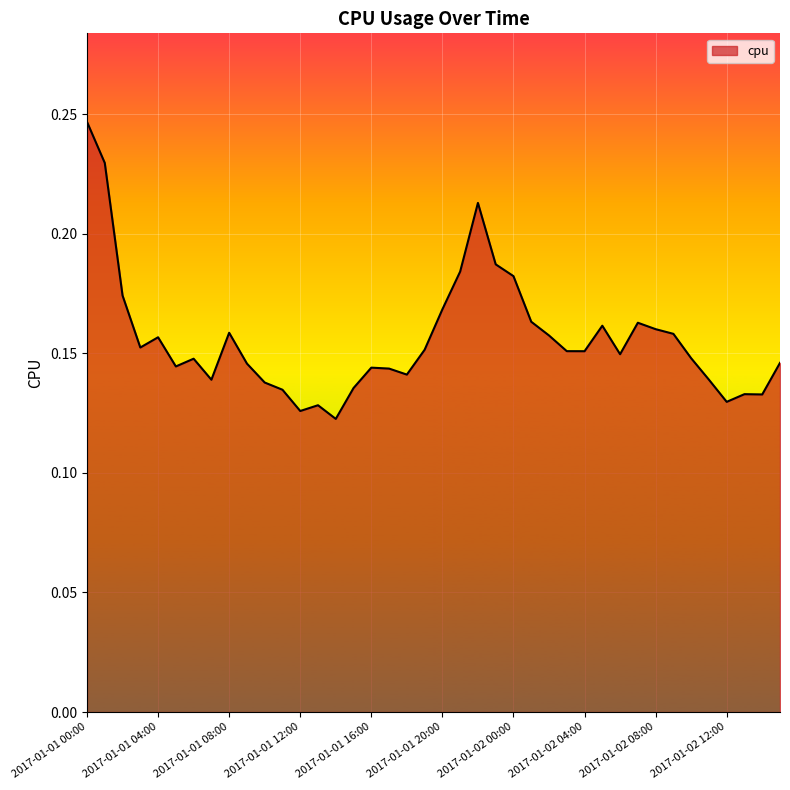

List the labels in order of value, smallest first.

2017-01-01 14:00, 2017-01-01 12:00, 2017-01-01 13:00, 2017-01-02 12:00, 2017-01-02 14:00, 2017-01-02 13:00, 2017-01-01 11:00, 2017-01-01 15:00, 2017-01-01 10:00, 2017-01-01 07:00, 2017-01-02 11:00, 2017-01-01 18:00, 2017-01-01 17:00, 2017-01-01 16:00, 2017-01-01 05:00, 2017-01-01 09:00, 2017-01-02 15:00, 2017-01-01 06:00, 2017-01-02 10:00, 2017-01-02 06:00, 2017-01-02 04:00, 2017-01-02 03:00, 2017-01-01 19:00, 2017-01-01 03:00, 2017-01-01 04:00, 2017-01-02 02:00, 2017-01-02 09:00, 2017-01-01 08:00, 2017-01-02 08:00, 2017-01-02 05:00, 2017-01-02 07:00, 2017-01-02 01:00, 2017-01-01 20:00, 2017-01-01 02:00, 2017-01-02 00:00, 2017-01-01 21:00, 2017-01-01 23:00, 2017-01-01 22:00, 2017-01-01 01:00, 2017-01-01 00:00